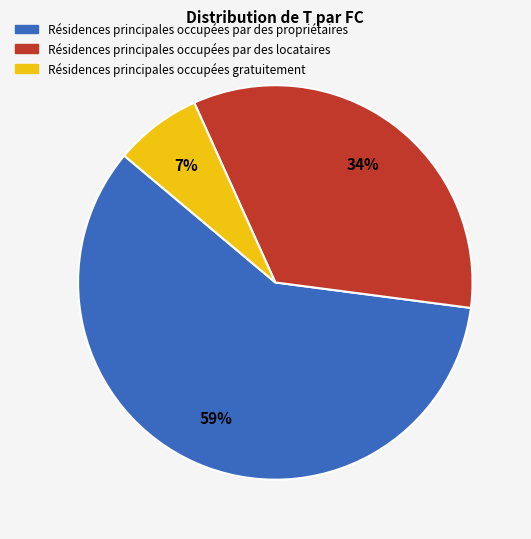

To the nearest percent, what is the average slice percentage?

33%